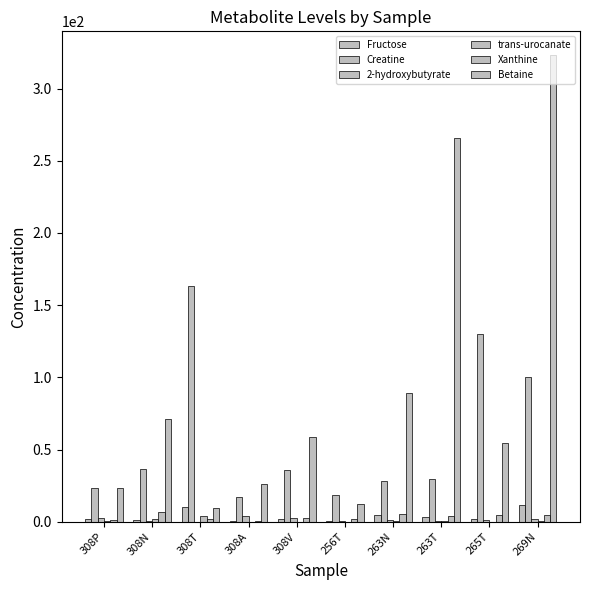

Are the bars grouped side by side (vs. stacked)?

Yes